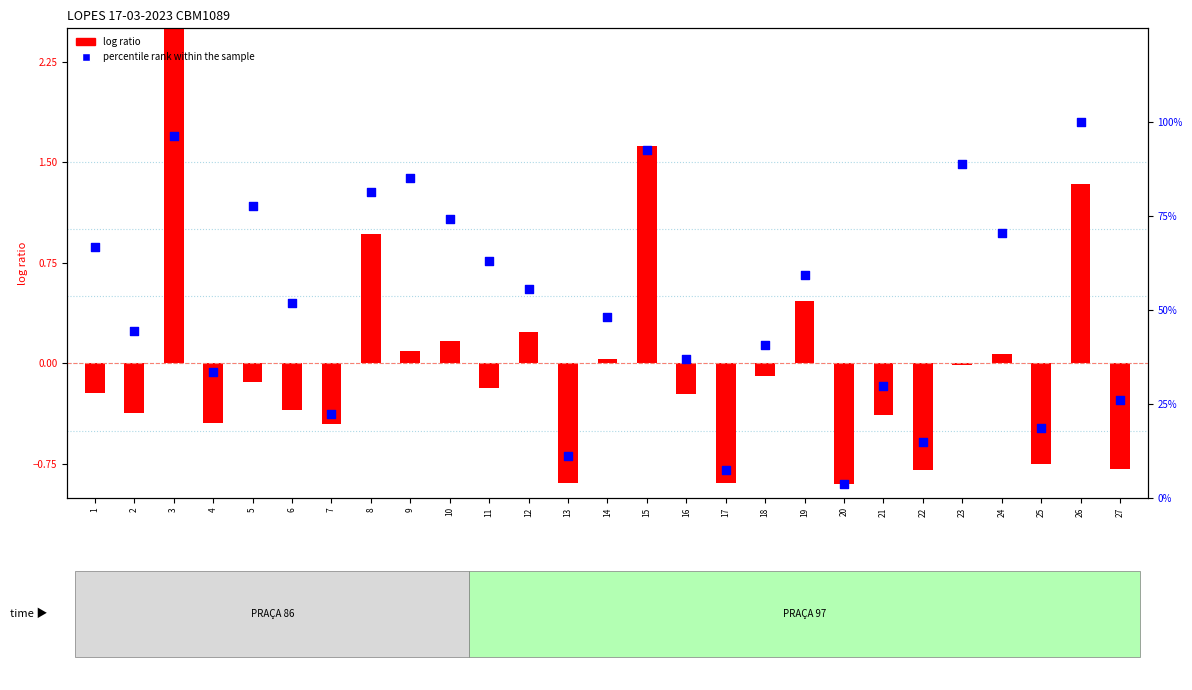

At how many categories does at least one series exceed 87?

4